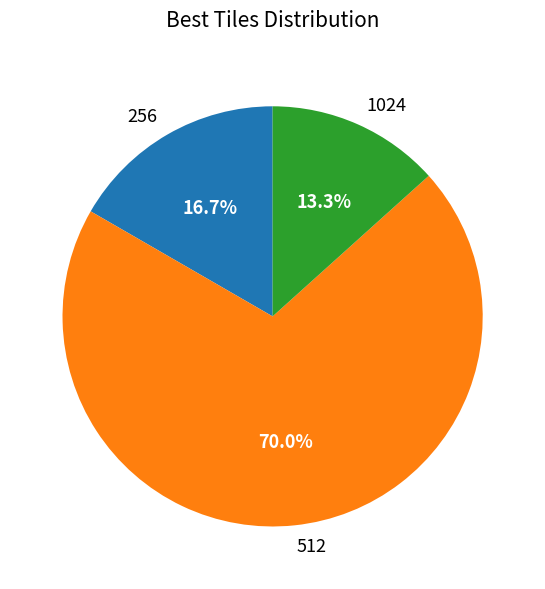

Which has a higher value, 256 or 512?

512